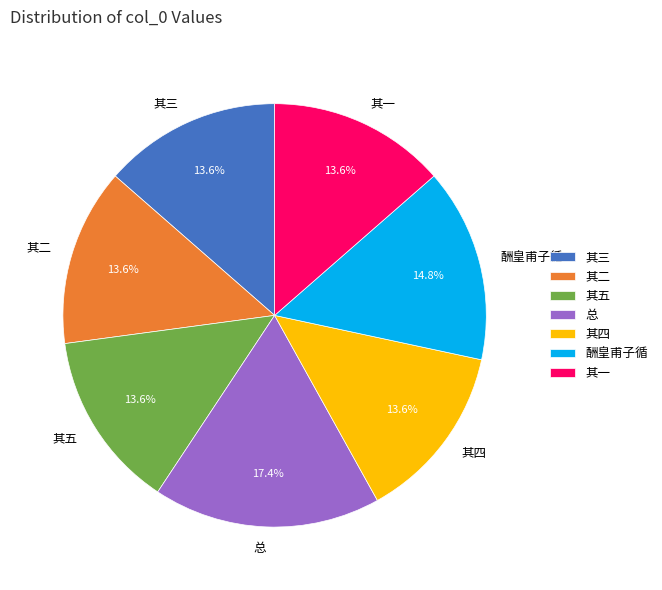

Which has a higher value, 其一 or 酬皇甫子循?

酬皇甫子循